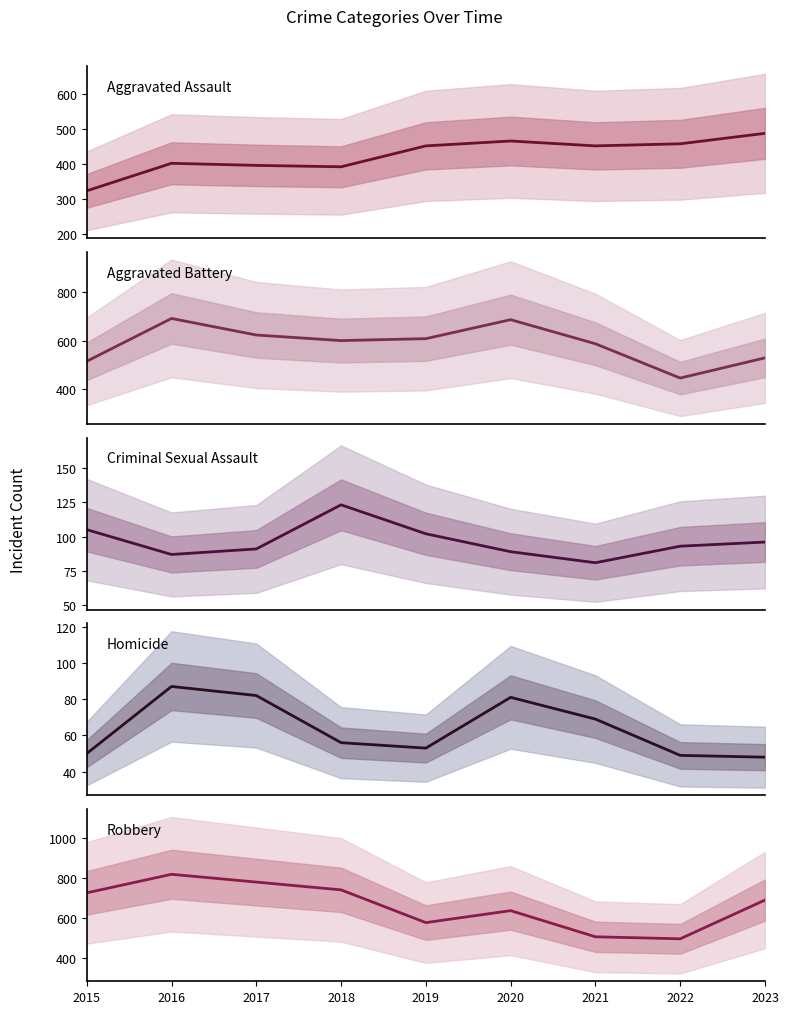

Where is the first local minimum for Homicide?

2019